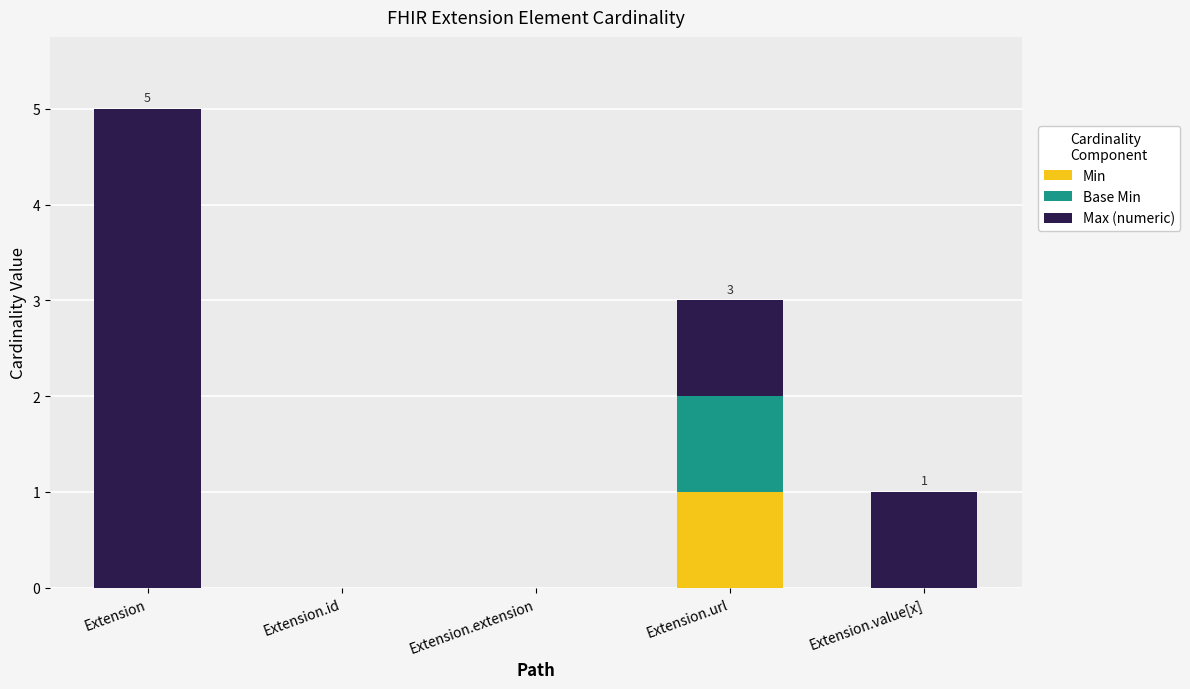

Is it true that Min equals 1 at Extension?

False